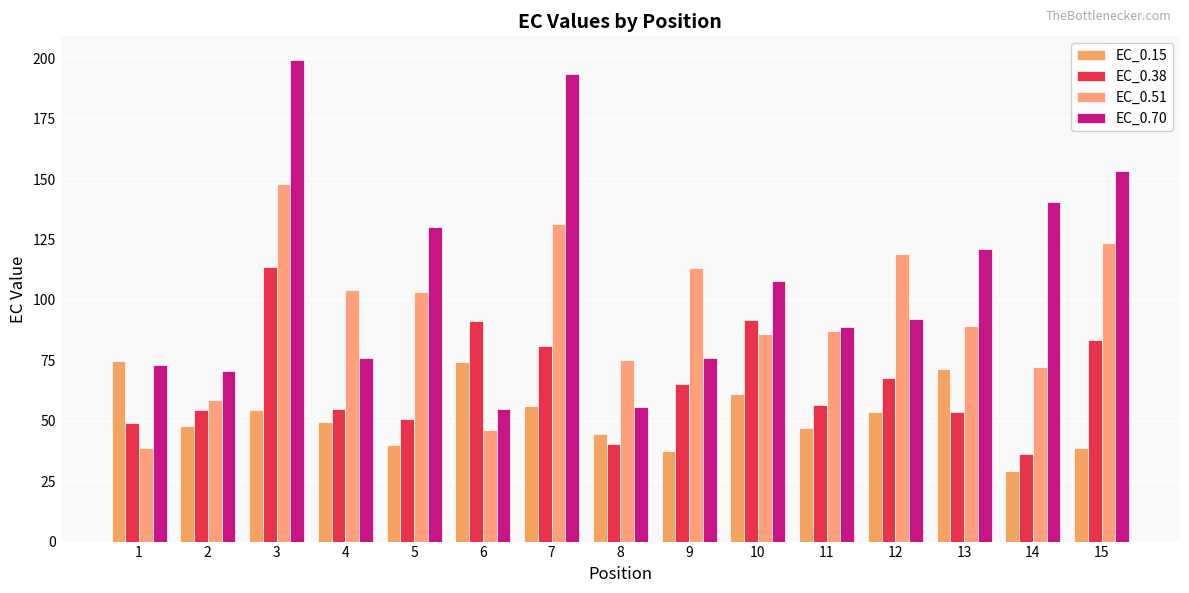

Which category has the highest value across all series?

3